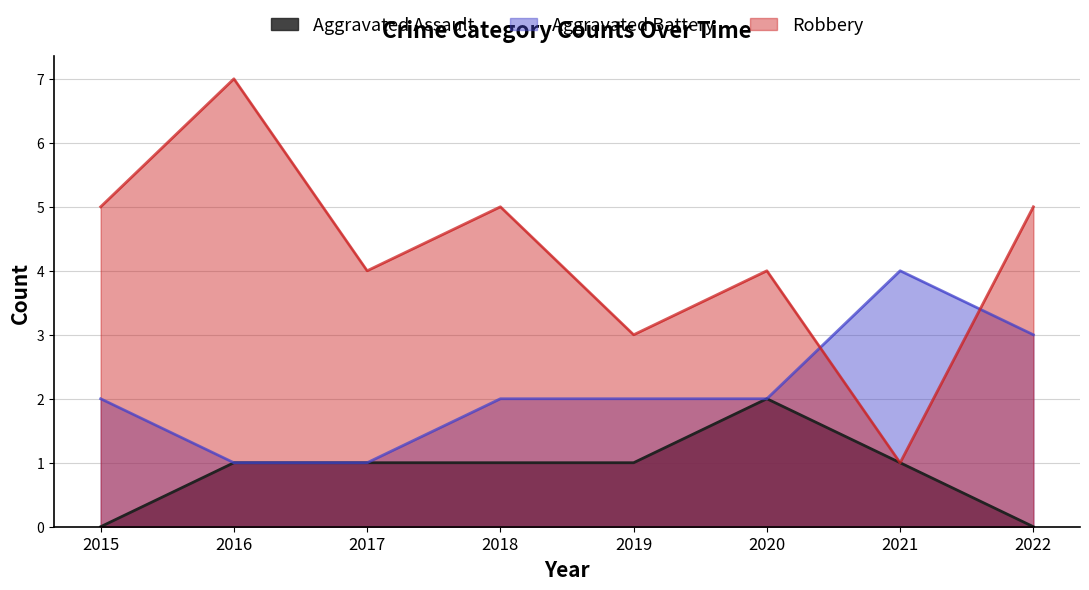

True or false: Robbery has more than 2 interior local peaks.

True